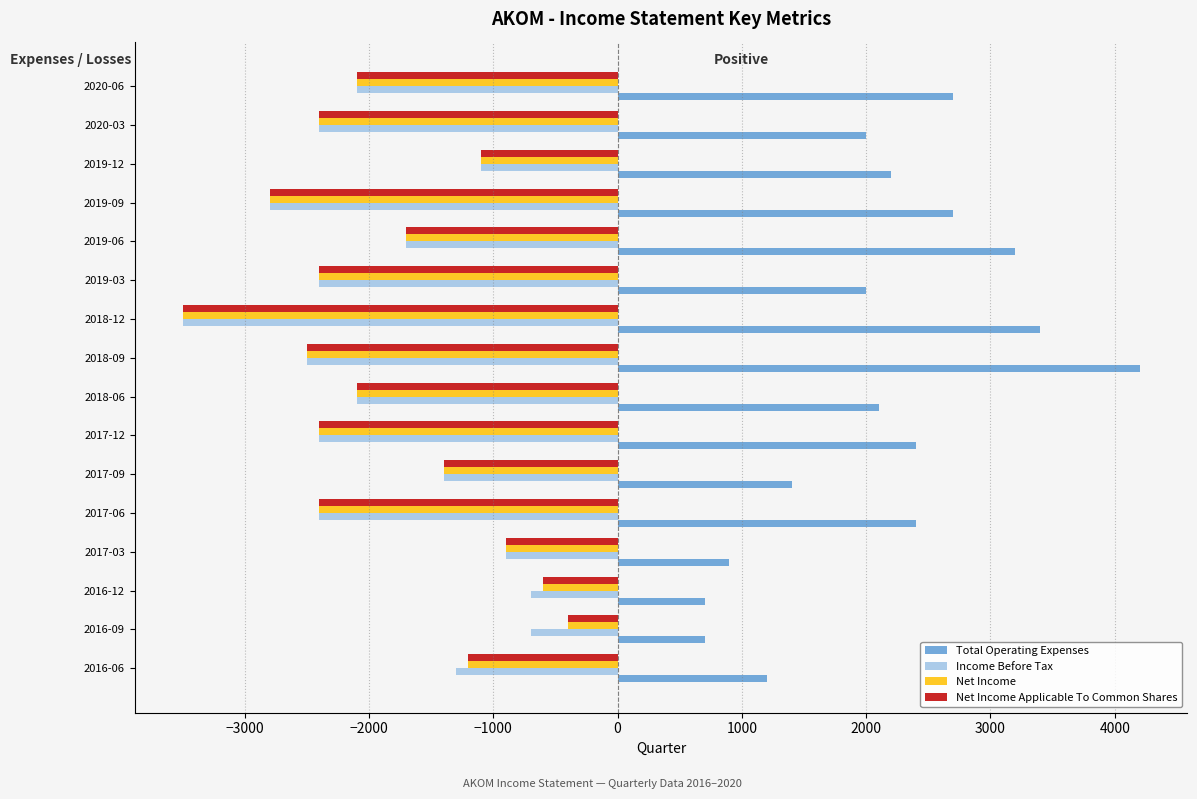

Are the bars grouped side by side (vs. stacked)?

Yes